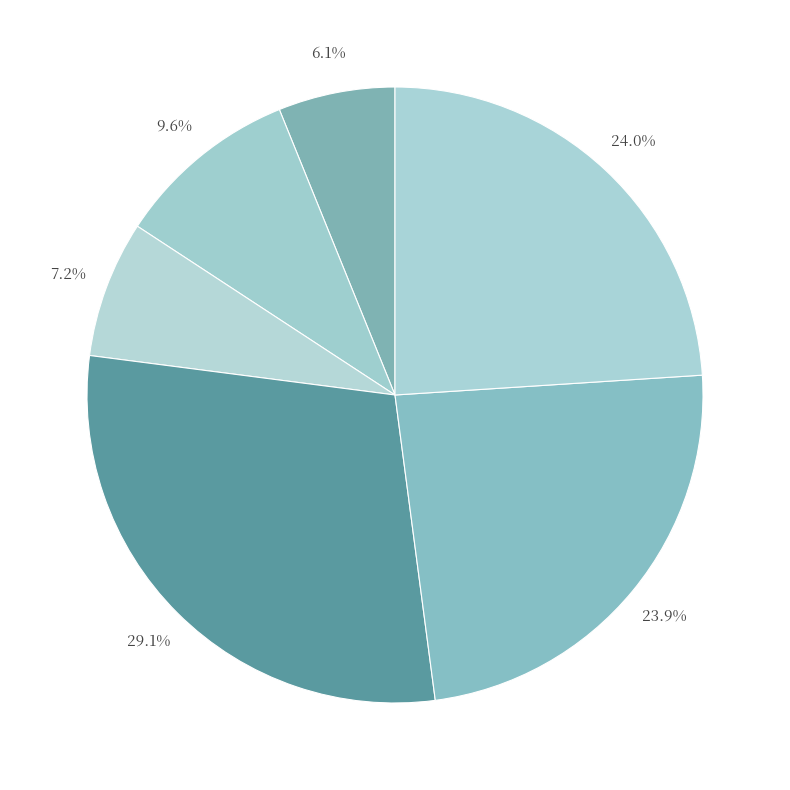

Count the number of slices in the pie.

6